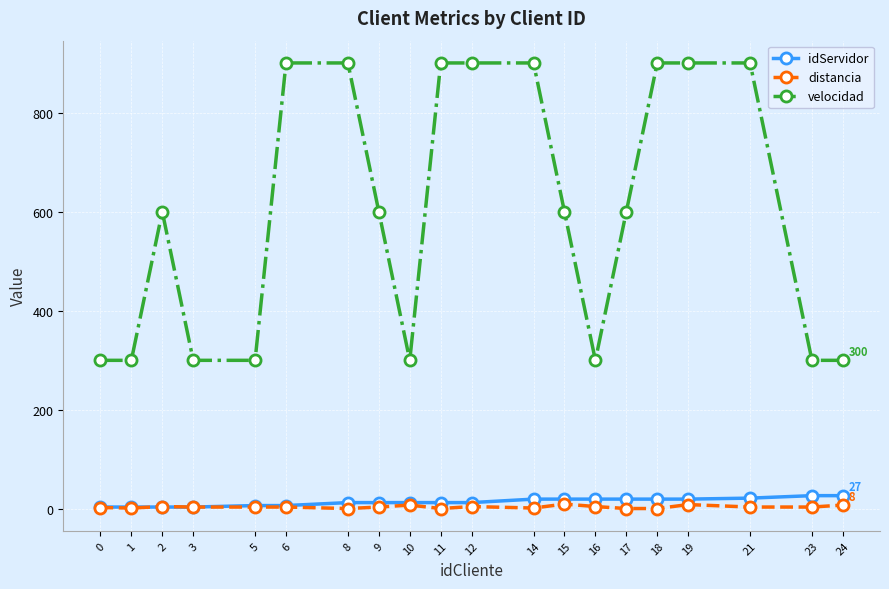

True or false: distancia and velocidad intersect in this chart.

False